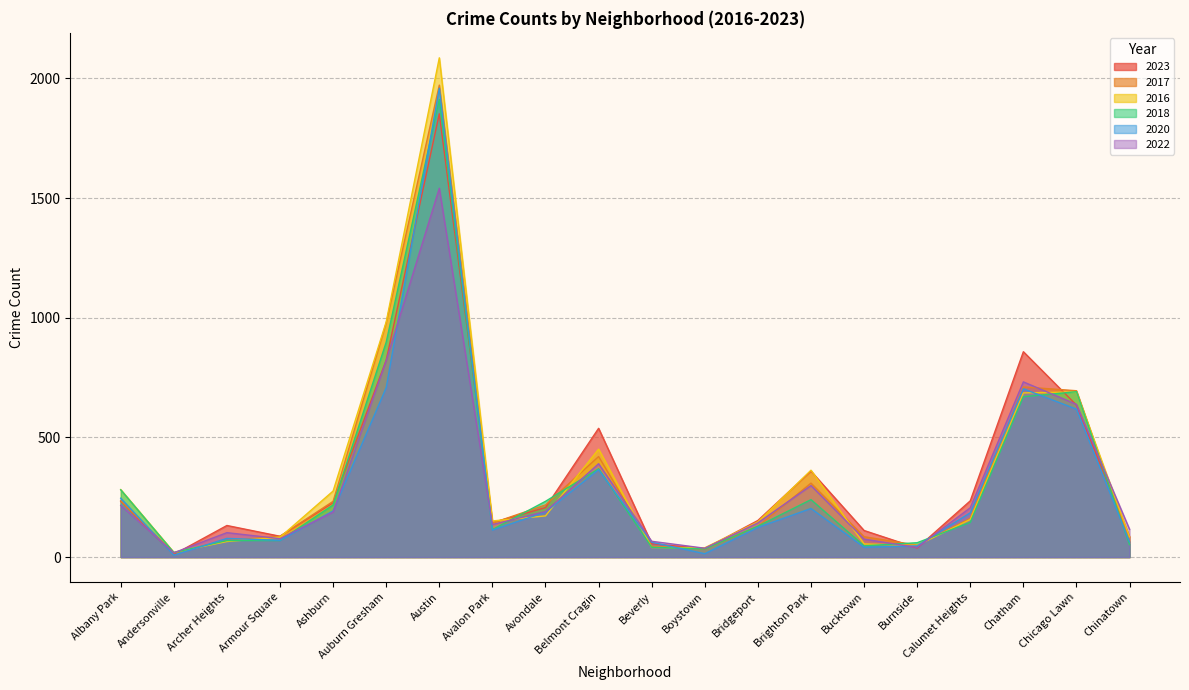

How many times do 2017 and 2018 cross each other?

6